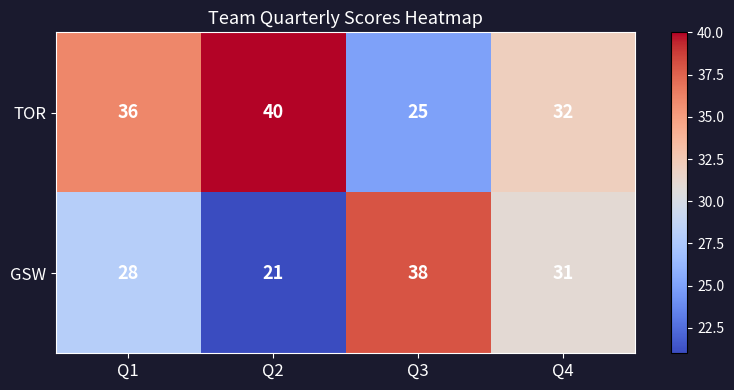

At which label is GSW closest to 29?

Q1